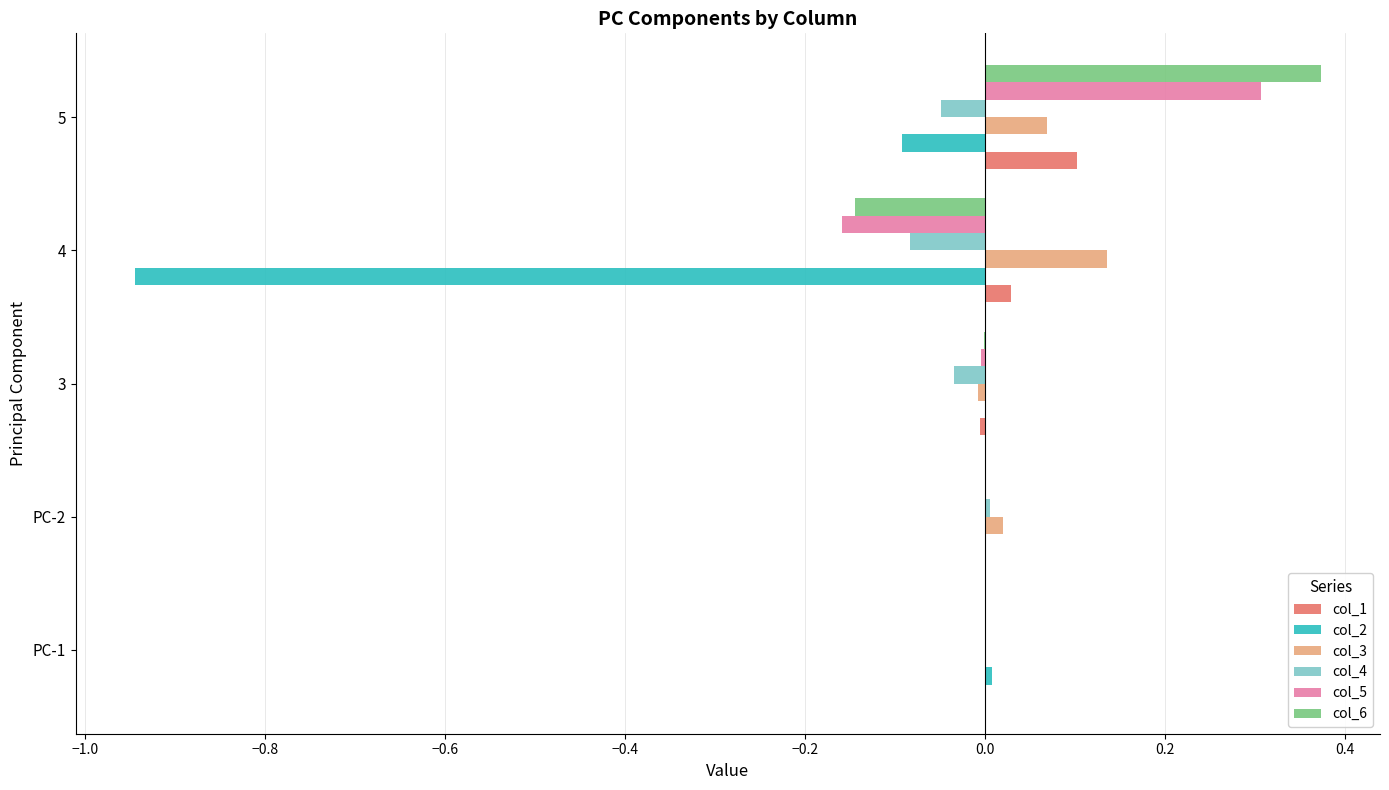

How many distinct data groups are displayed?

6